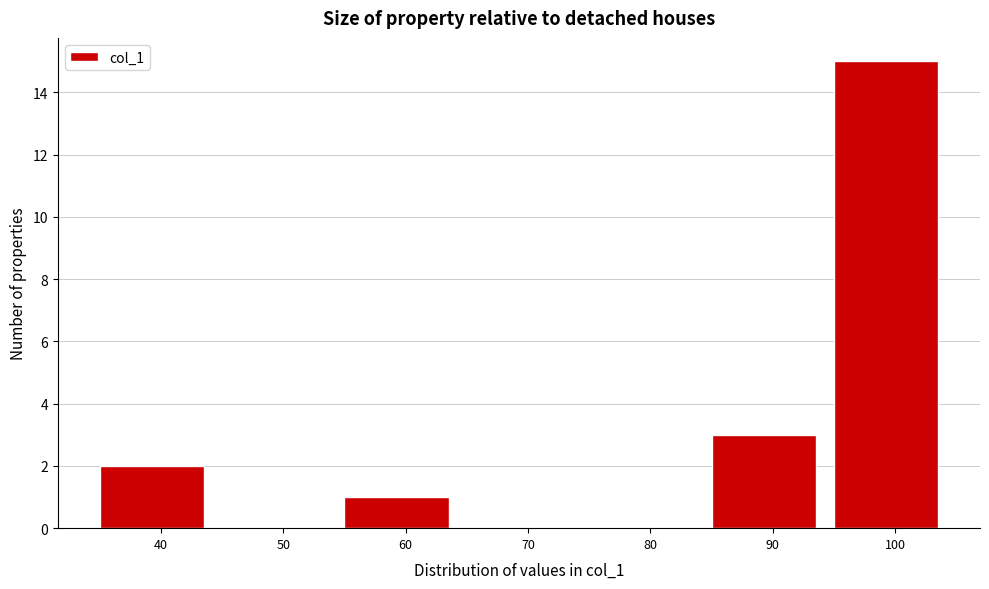

Reading left to right, transcribe all the data shown in this chart.

40=2	50=0	60=1	70=0	80=0	90=3	100=15